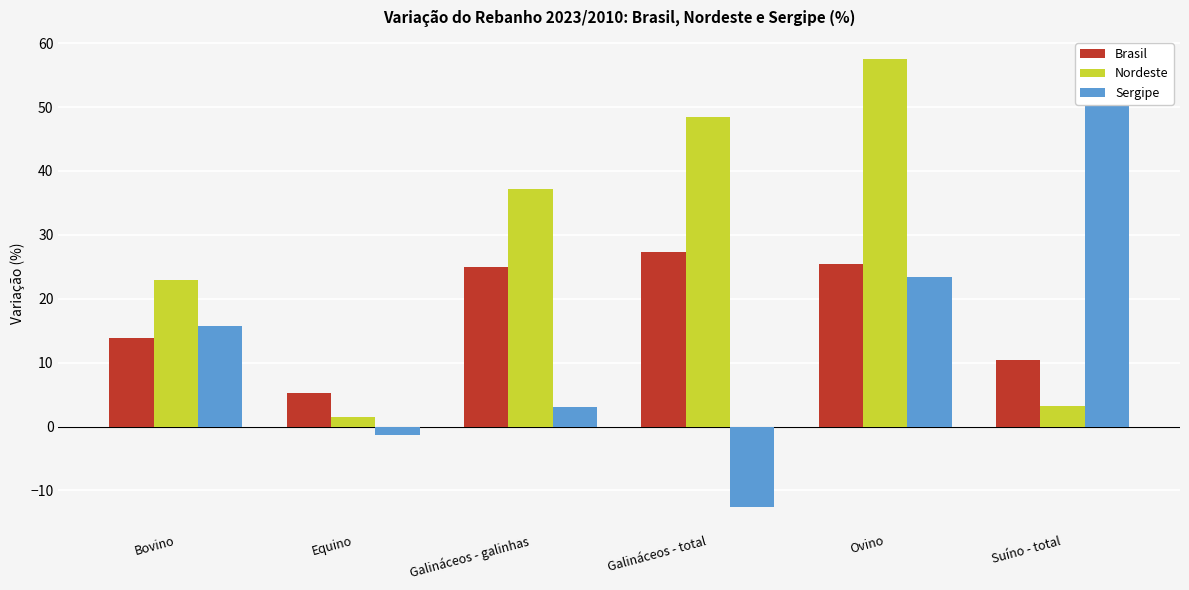

What are all the series names shown in the legend?

Brasil, Nordeste, Sergipe